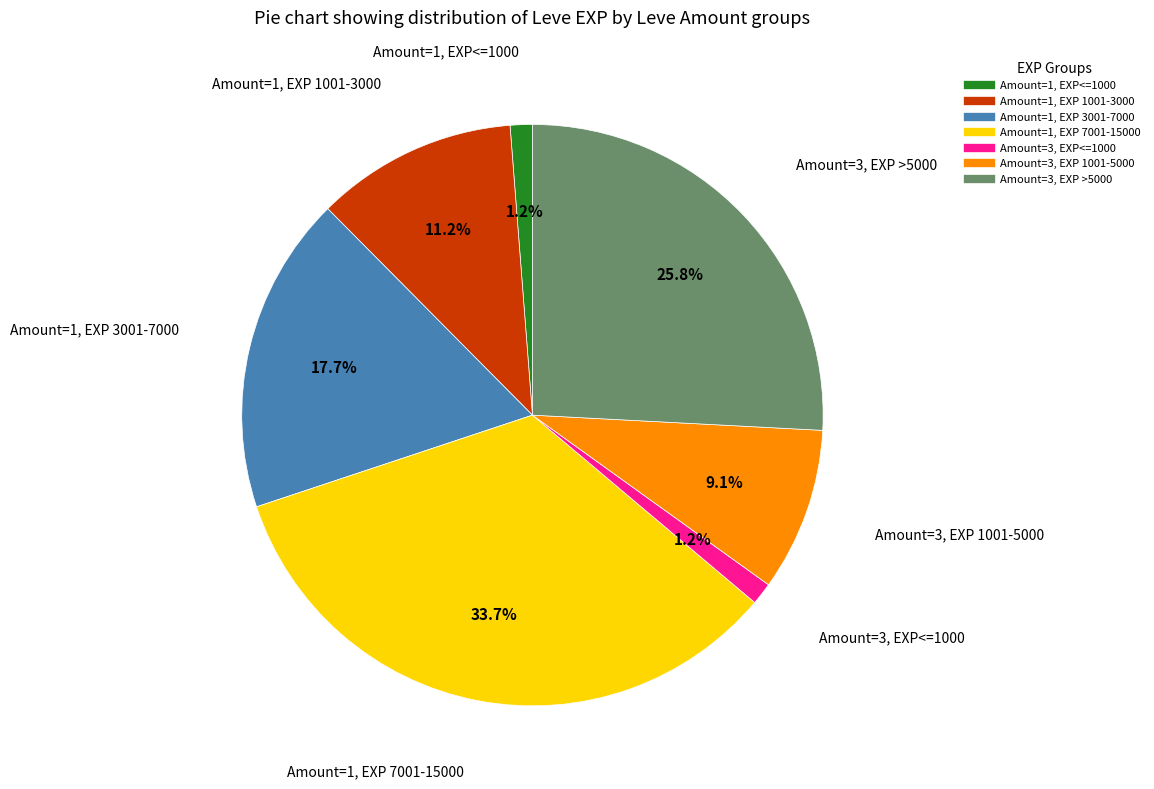

Is there any slice that represents more than half of the pie?

No